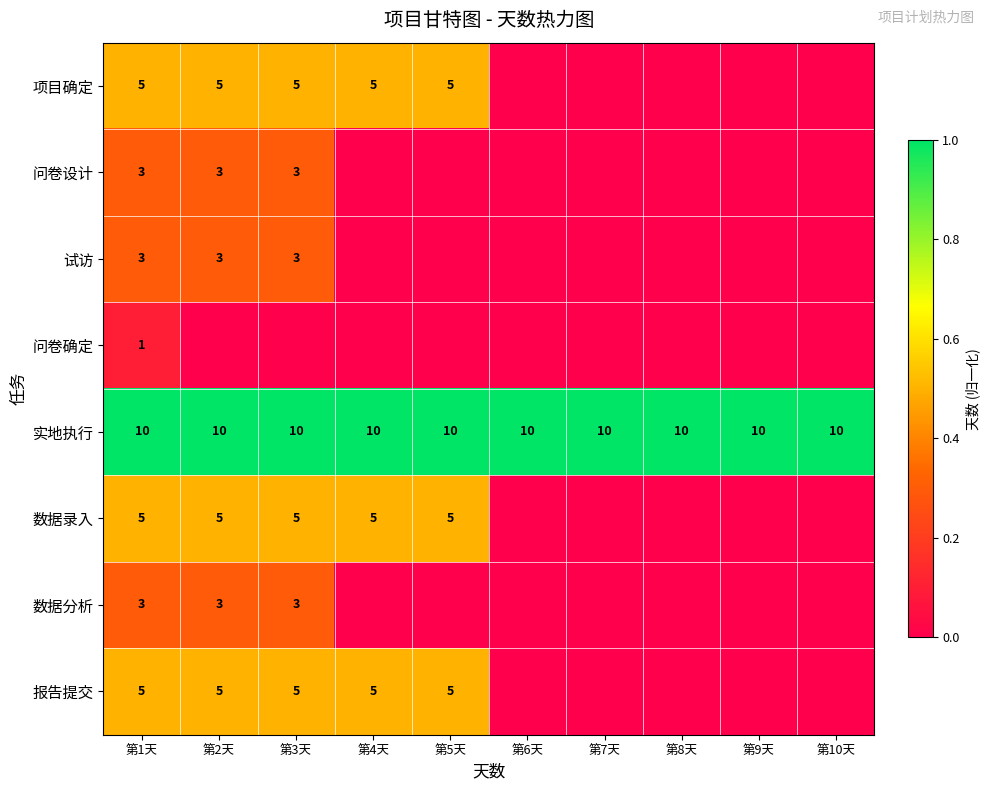

What is the approximate value of 实地执行 at 第1天?

10